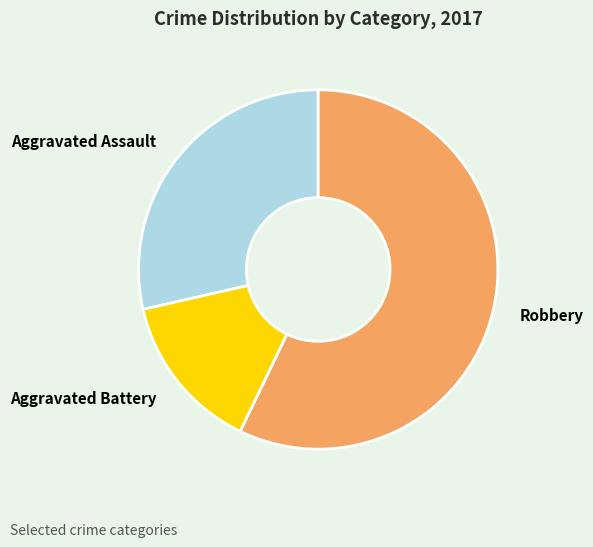

Is the sum of Robbery and Aggravated Battery greater than half?

Yes